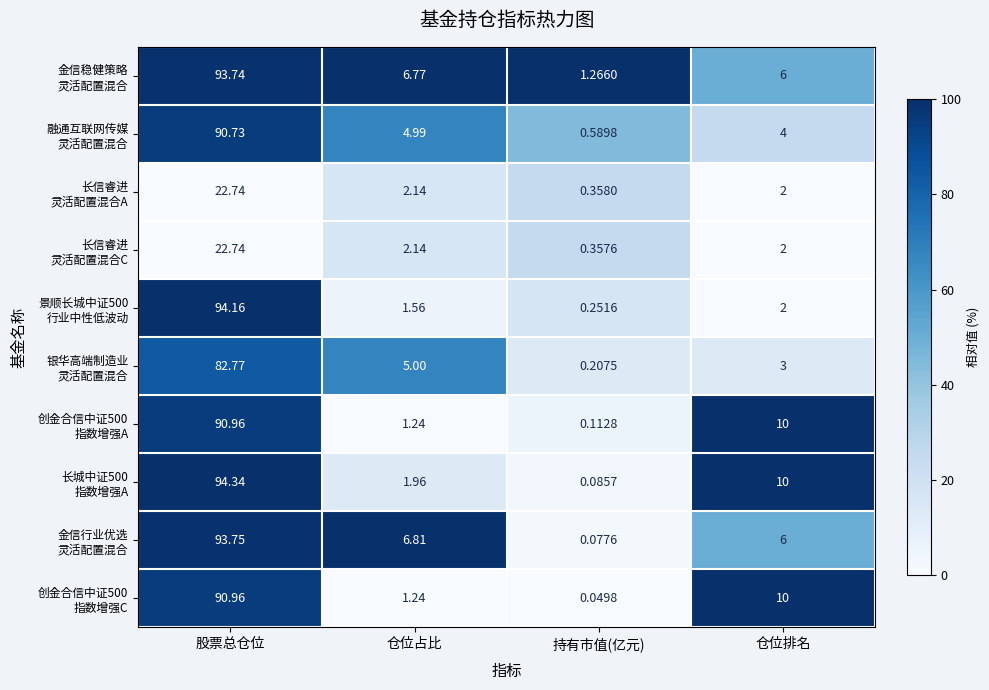

At which category is the sum across all series the highest?

股票总仓位